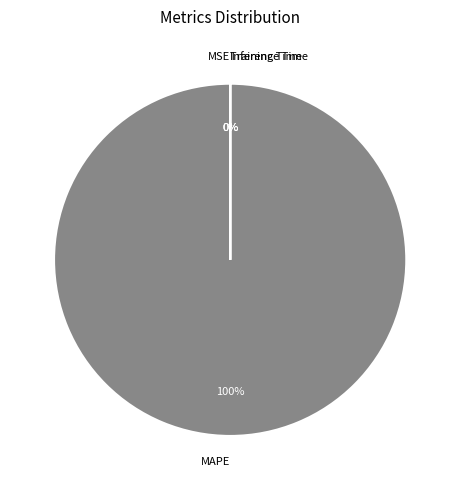

Does MAPE account for over 50% of the chart?

Yes